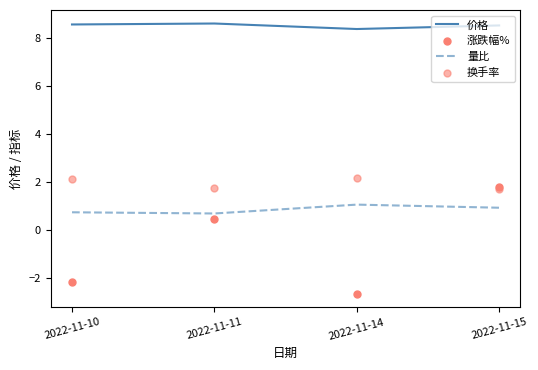

Which series reaches the maximum Y coordinate?

价格